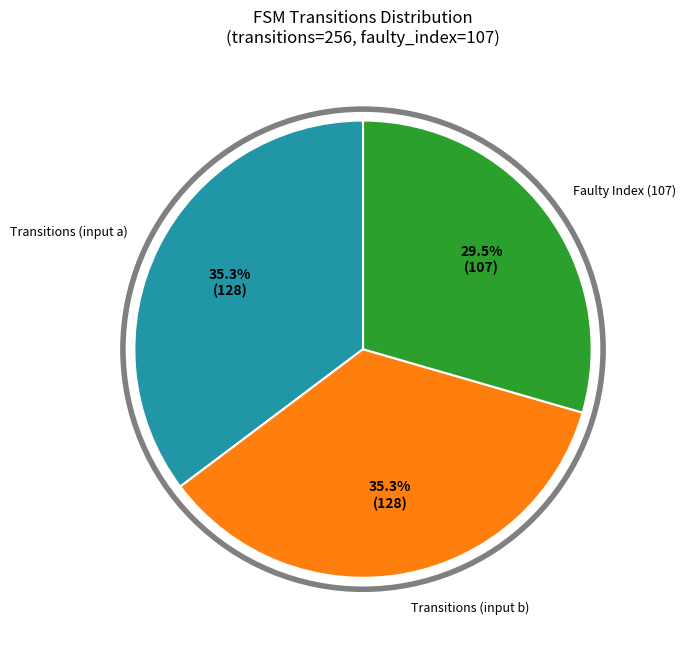

What is the ratio of the value at Transitions (input b) to the value at Transitions (input a)?

1.0